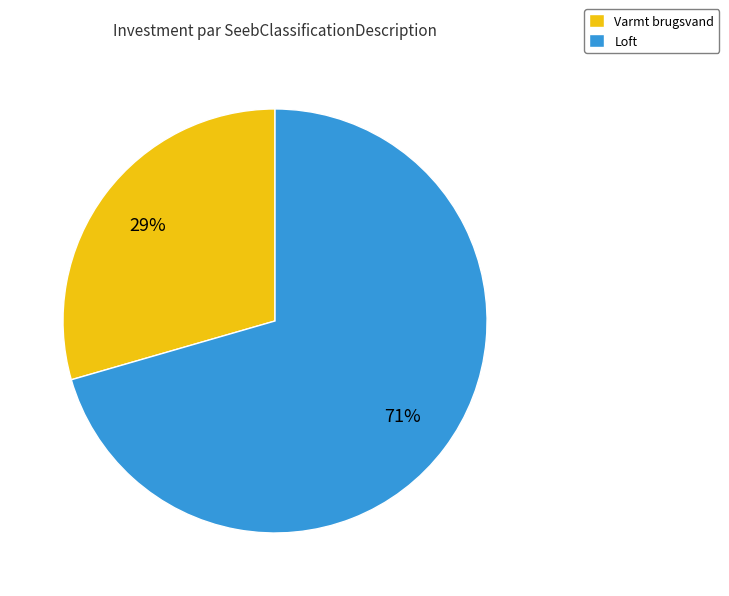

How many slices are in this pie chart?

2